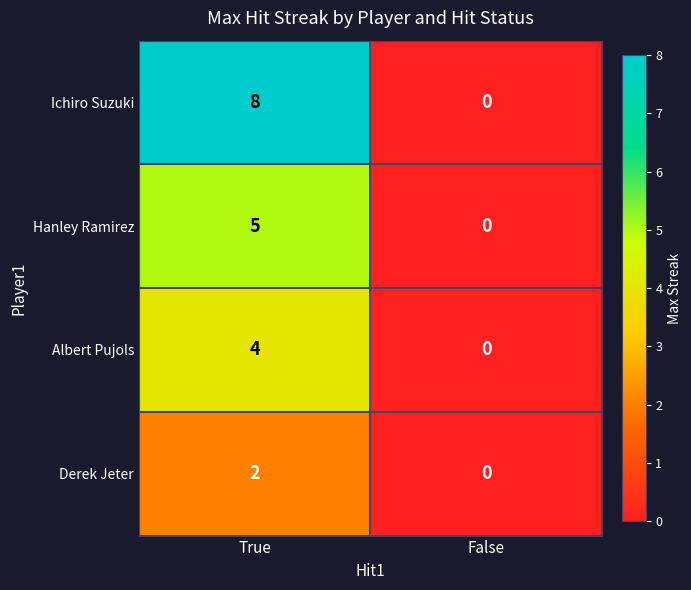

Reading left to right, what are all the values shown in this chart?

Ichiro Suzuki: True=8	False=0
Hanley Ramirez: True=5	False=0
Albert Pujols: True=4	False=0
Derek Jeter: True=2	False=0